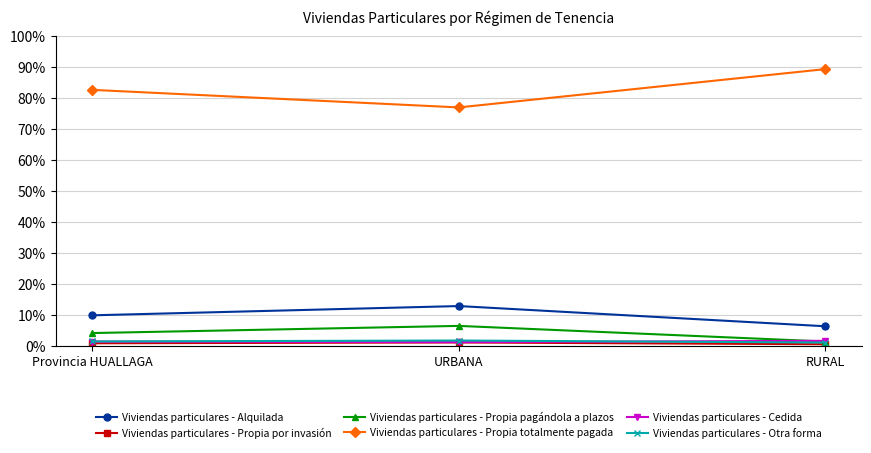

Does the chart display data point markers on the line(s)?

Yes